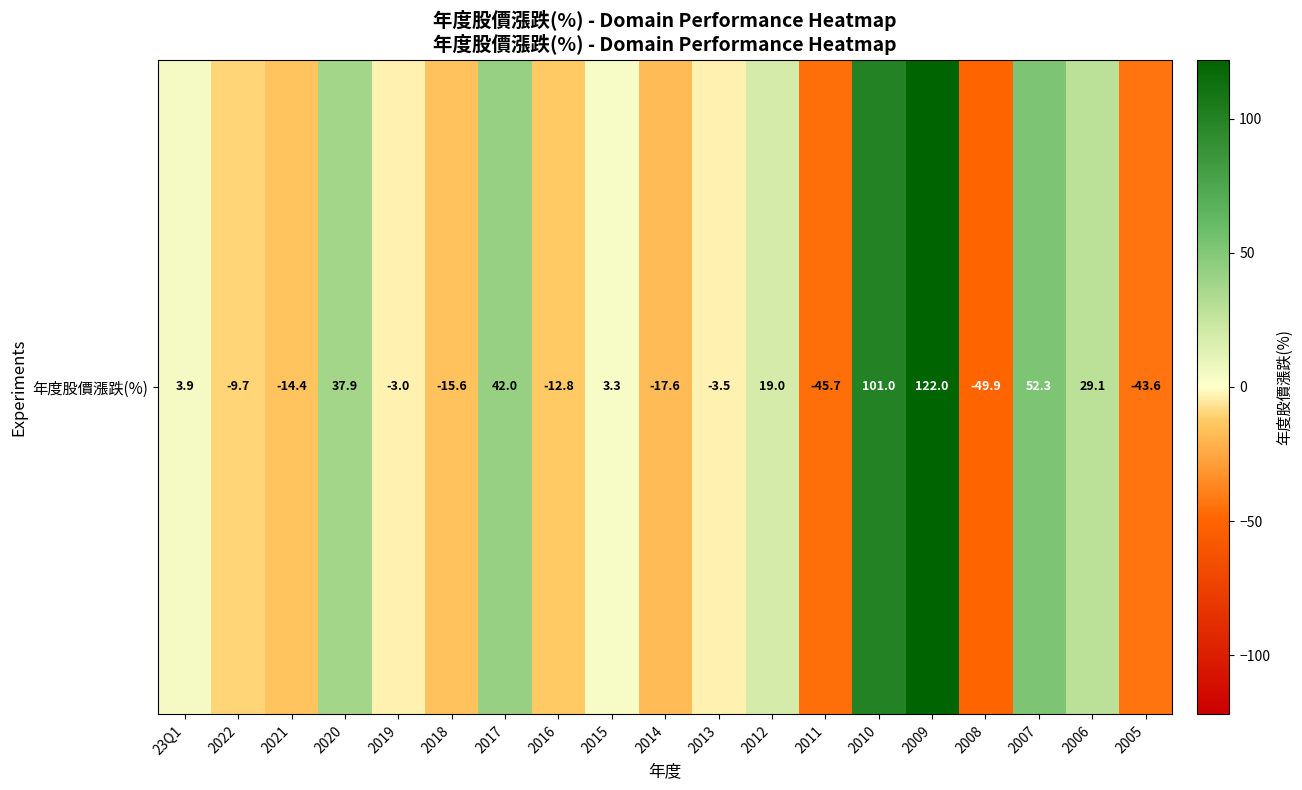

List the labels in order of value, largest first.

2009, 2010, 2007, 2017, 2020, 2006, 2012, 23Q1, 2015, 2019, 2013, 2022, 2016, 2021, 2018, 2014, 2005, 2011, 2008